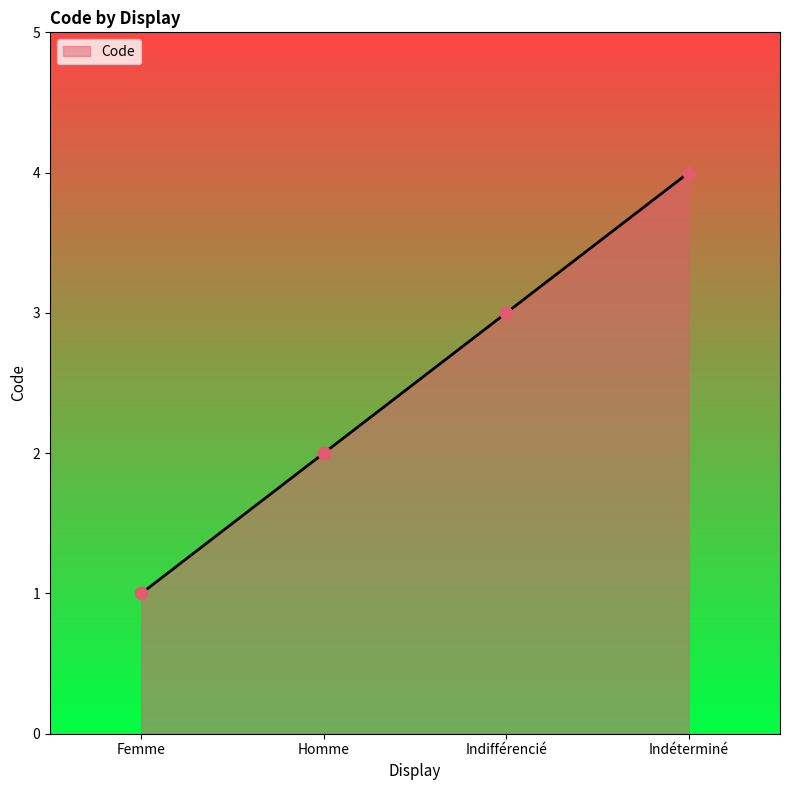

What is the change in value from Femme to Indéterminé?

+3